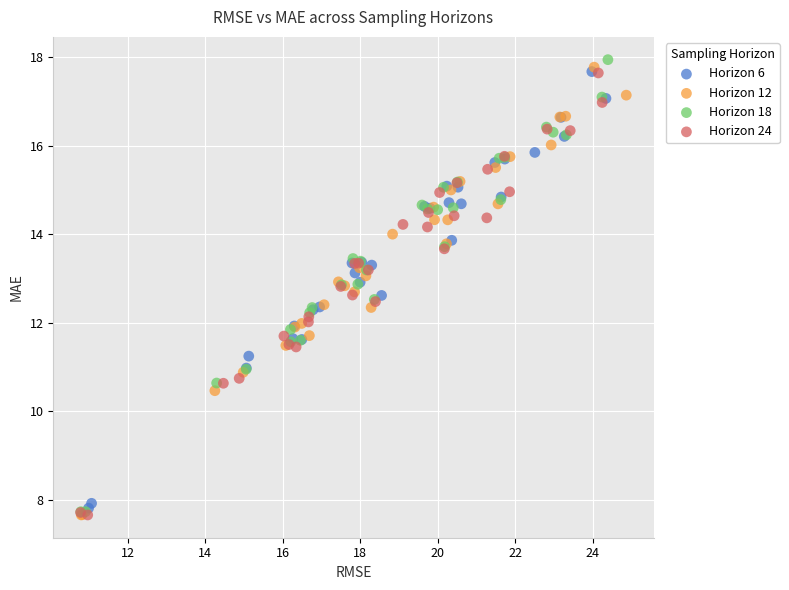

Which series has the largest Y range (max minus min)?

Horizon 18